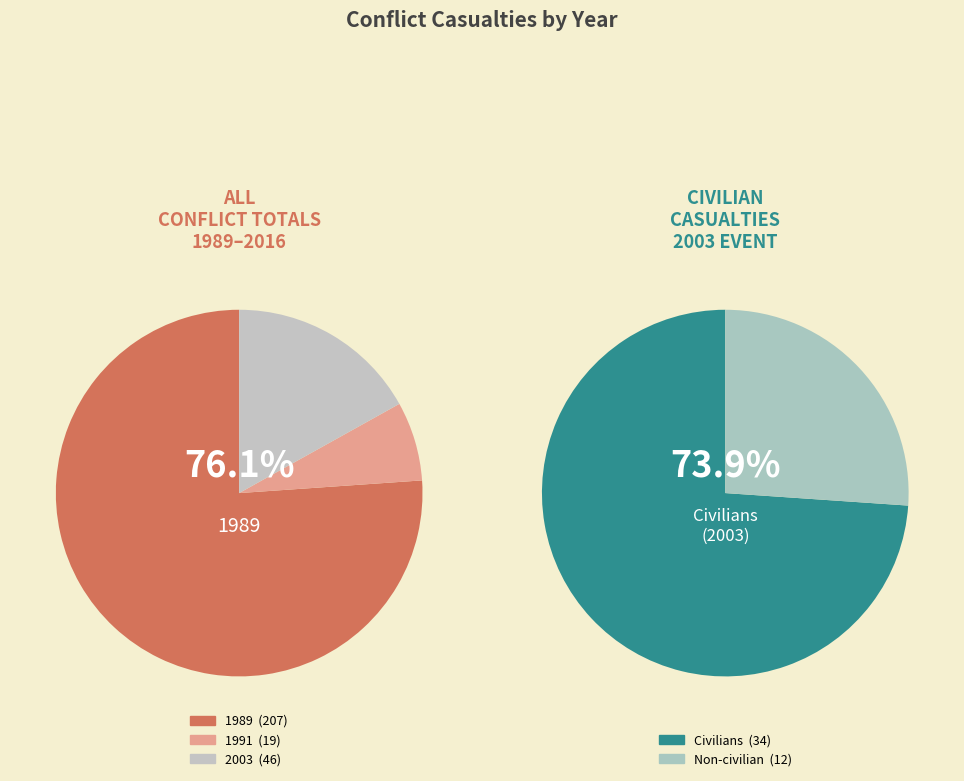

True or false: 2003 accounts for 2% of the total.

False